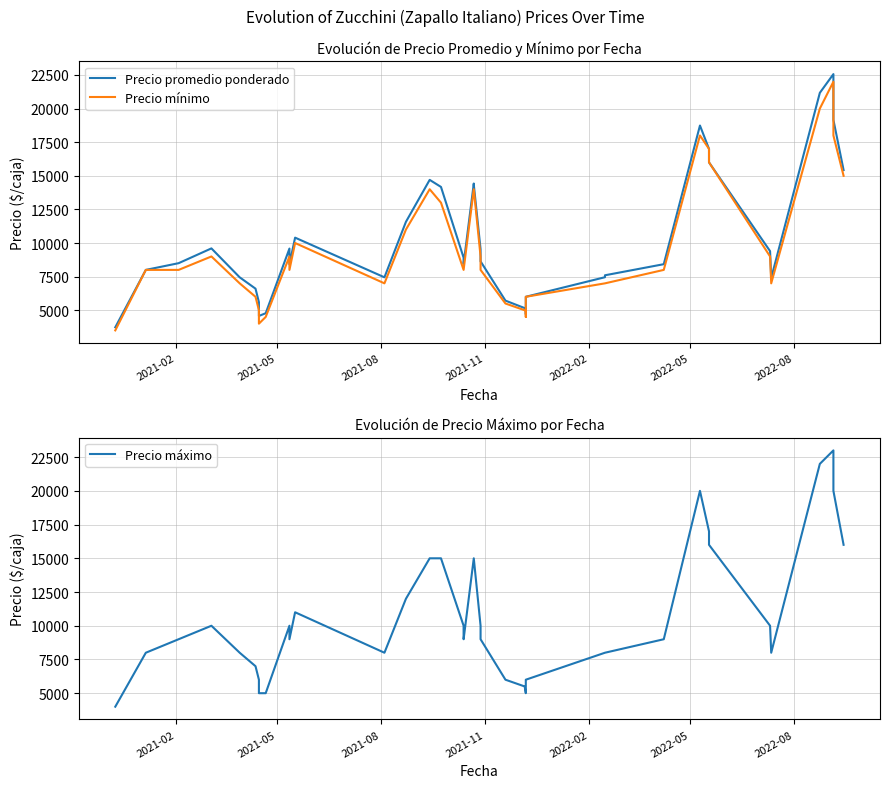

Is the value of Precio máximo at 16 greater than the value of Precio mínimo at 24?

Yes